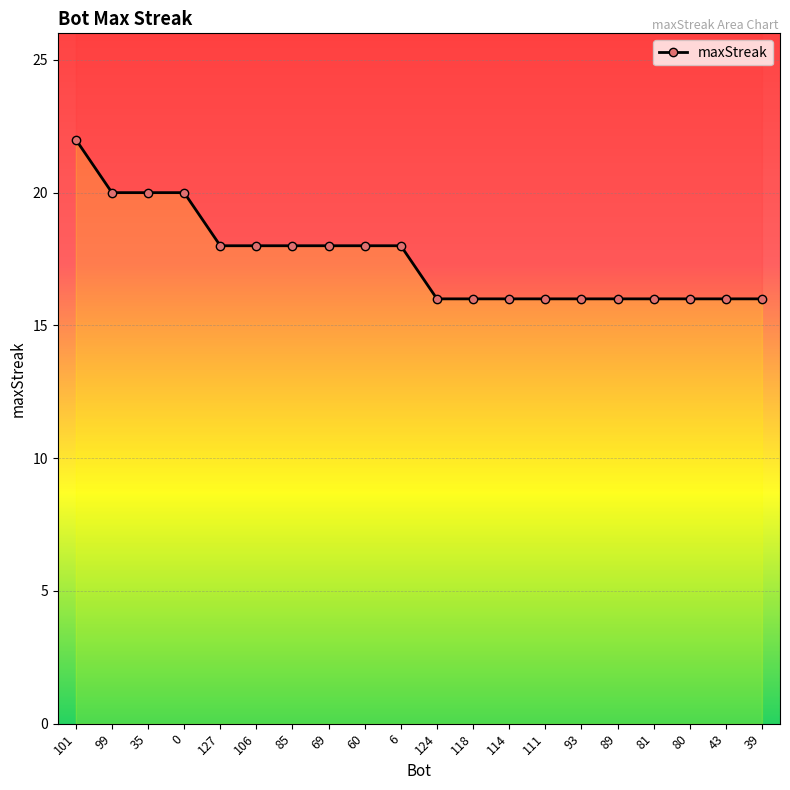

What is the difference between the second highest and second lowest values?

4